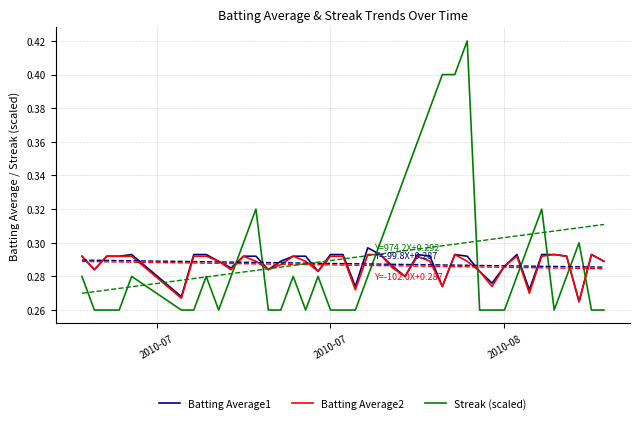

After their last crossing, which series has the higher values: Streak (scaled) or Batting Average1?

Batting Average1